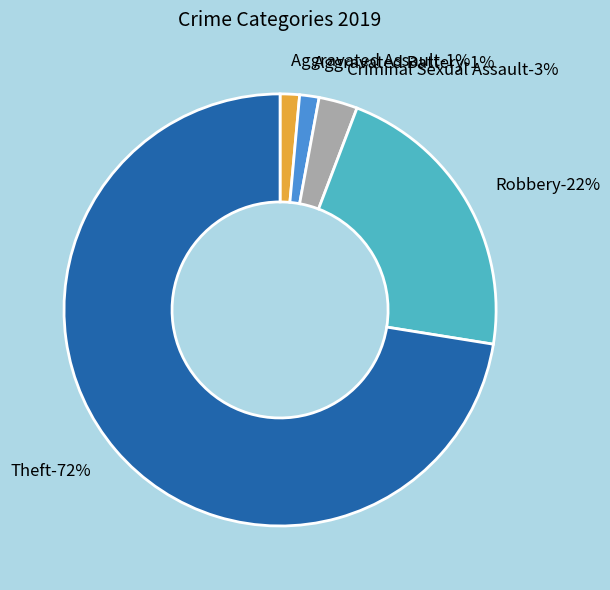

What is the total percentage of Aggravated Assault and Criminal Sexual Assault?

4.3%